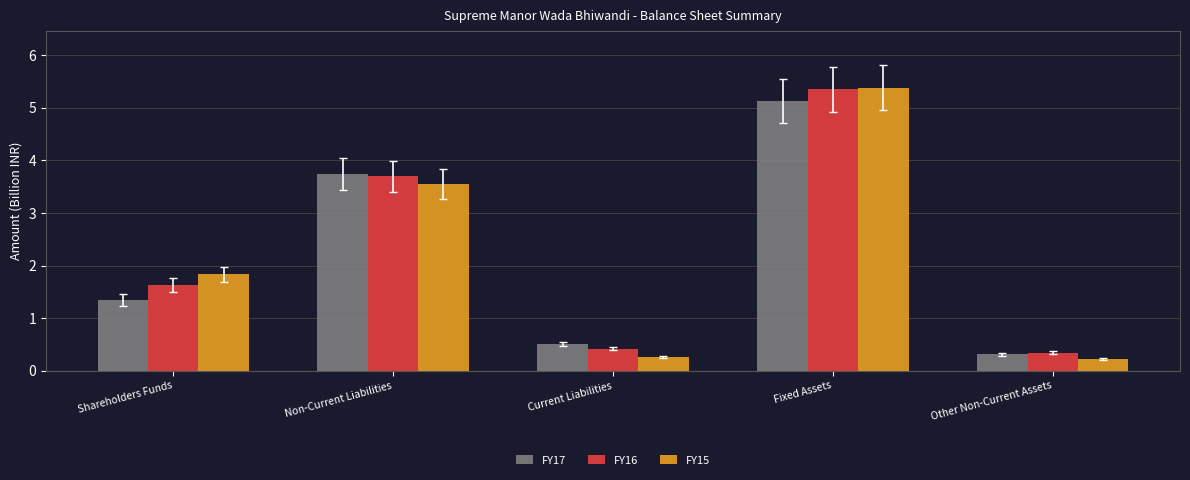

Between Shareholders Funds and Fixed Assets, which series saw the biggest shift?

FY17